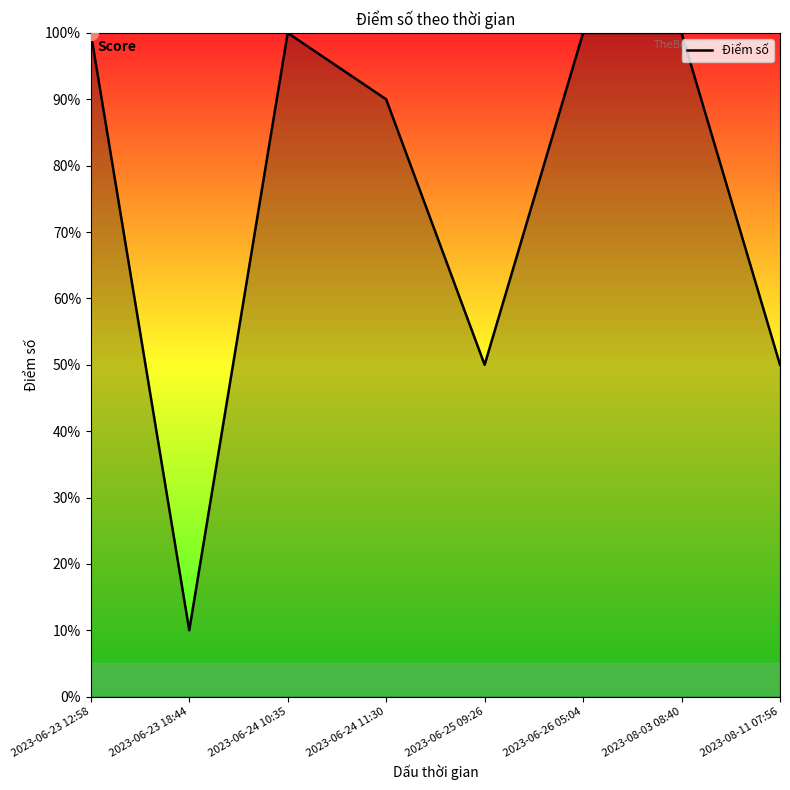

What is the label of the 6th point from the left?

2023-06-26 05:04